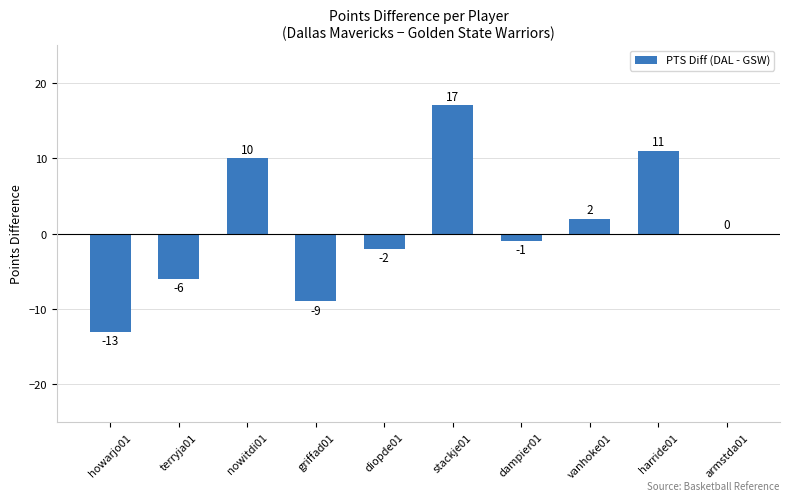

What is the maximum value shown in the chart?

17